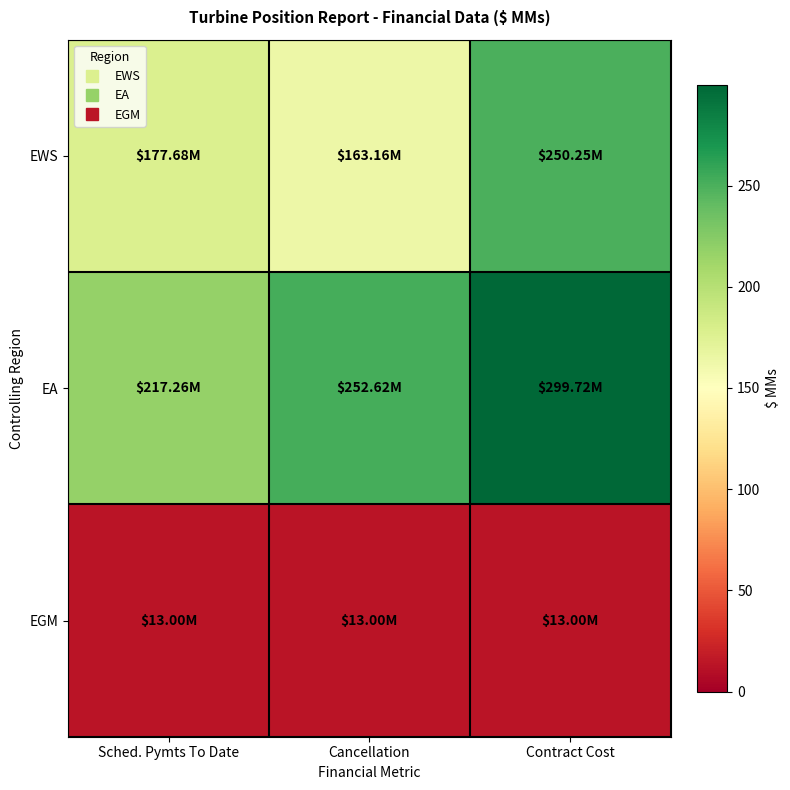

Count the number of categories in the chart.

3